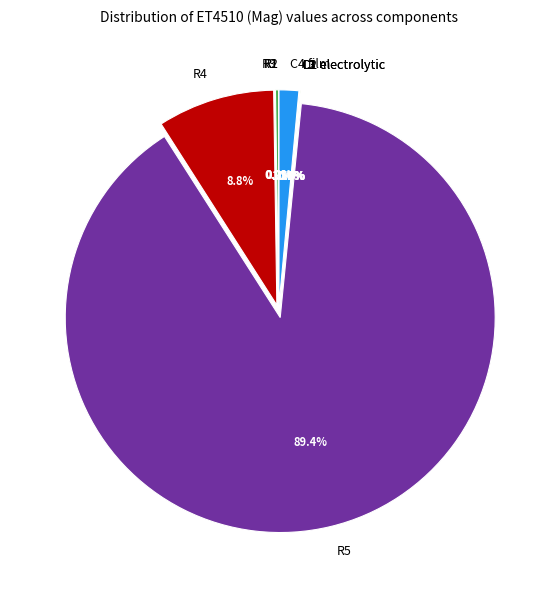

What is the total percentage of L2 and R4?

8.8%